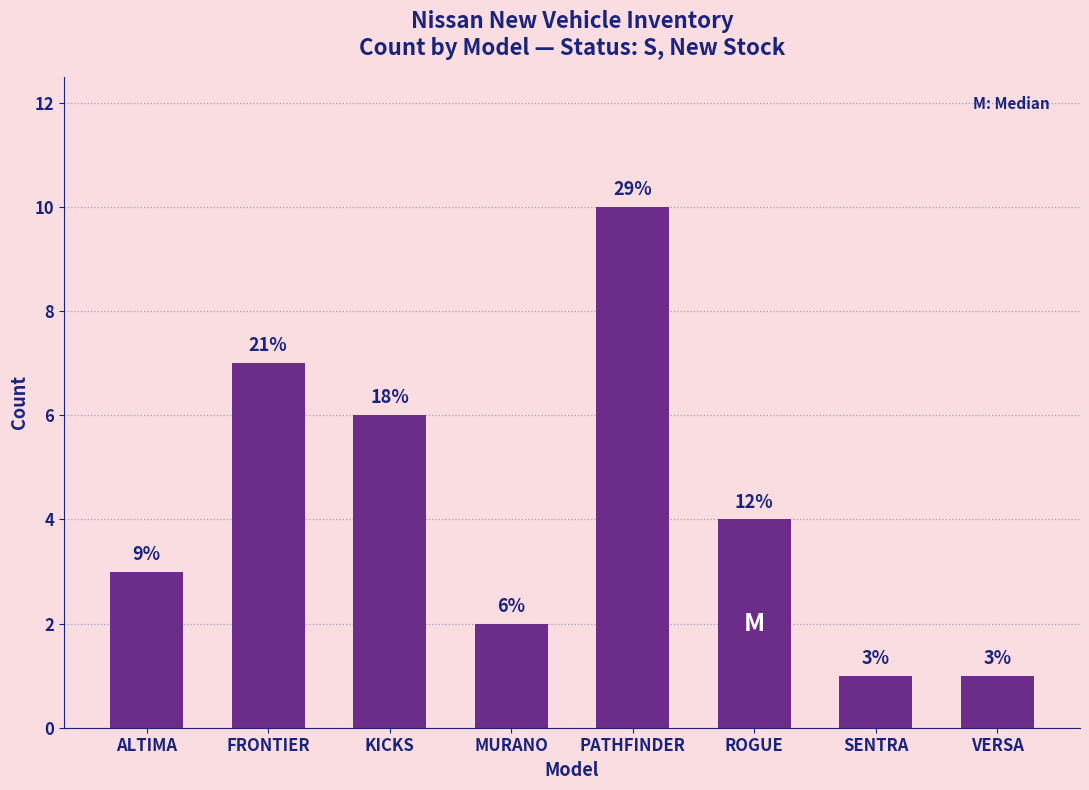

What is the difference between the maximum and minimum values?

9